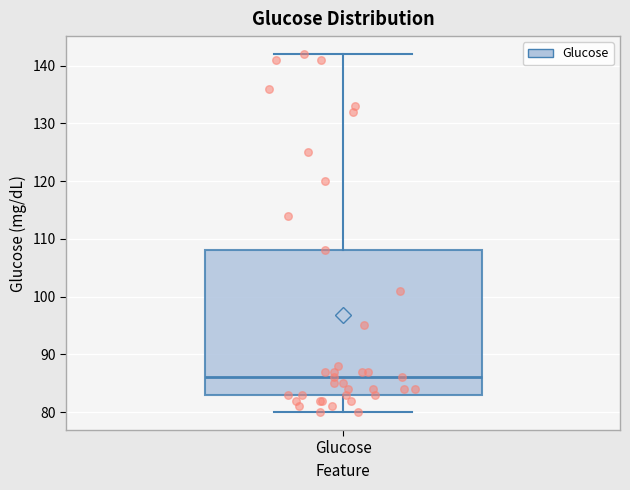

Read this box plot against the y-axis: the position of the median line, the range covered by the box, and the ends of both whiskers. The values are not printed on the chart, so give them approximately, as read against the axis.

median 86, box 83 to 108, whiskers 80 to 142